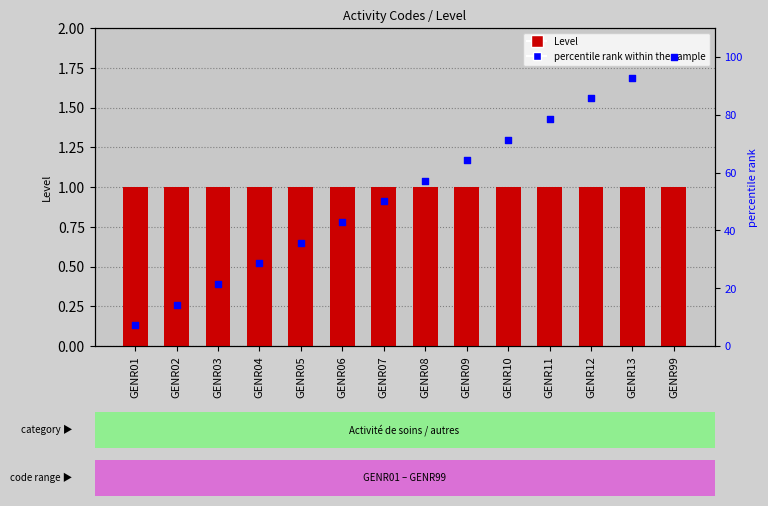

Which series contains the lowest Y value?

Level